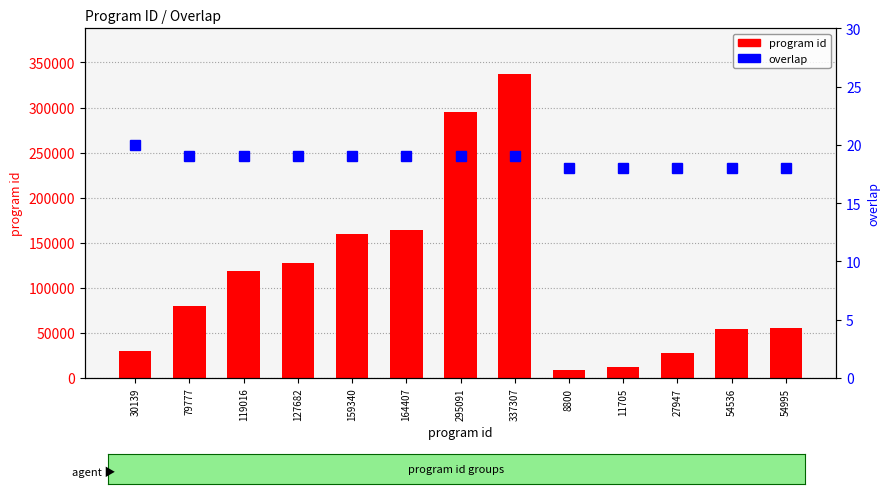

Rank the series by their average value, from lowest to highest.

overlap, program id